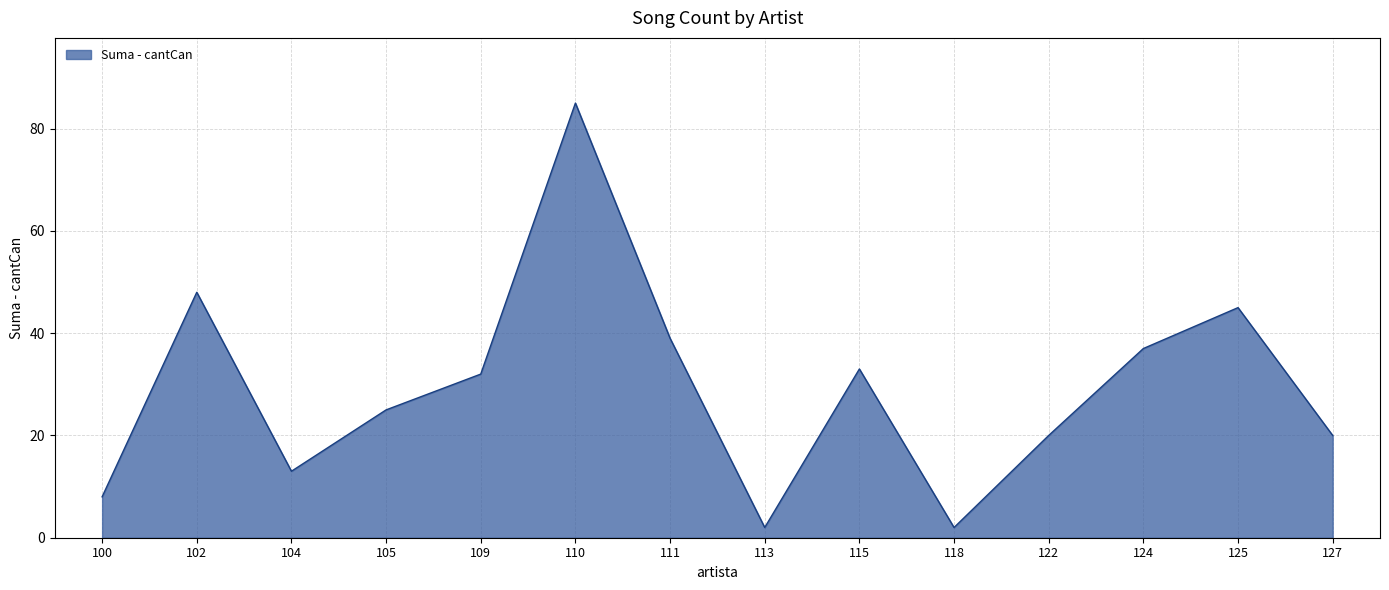

At which category does the data reach its first local peak?

102